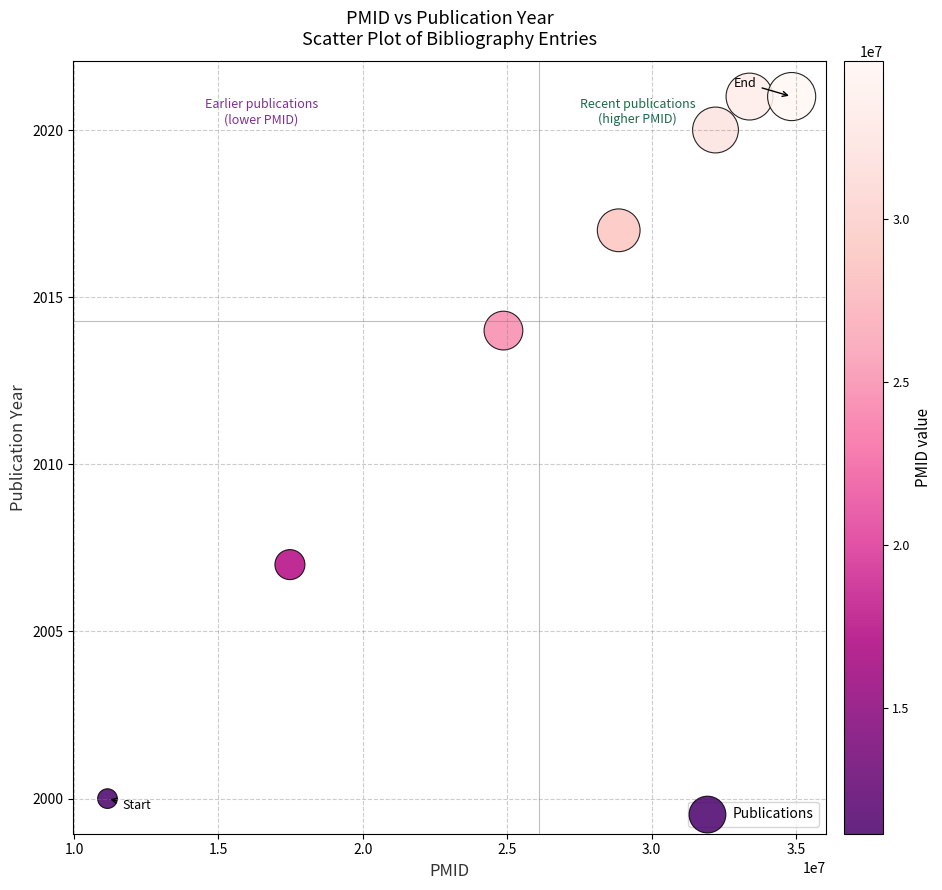

What Y value in the scatter plot is closest to 2010?

2007